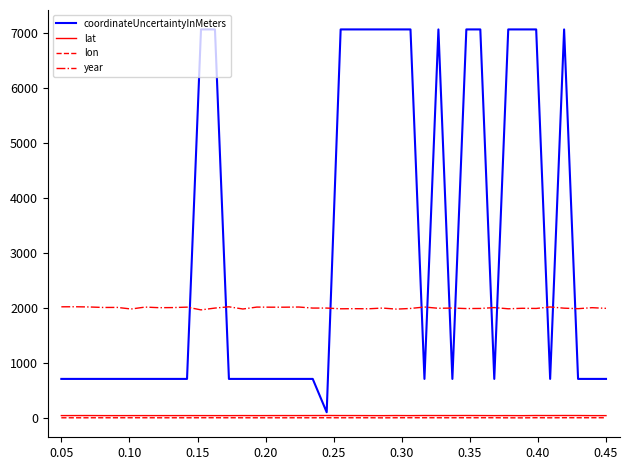

What is the maximum value shown in the chart?

7071.0